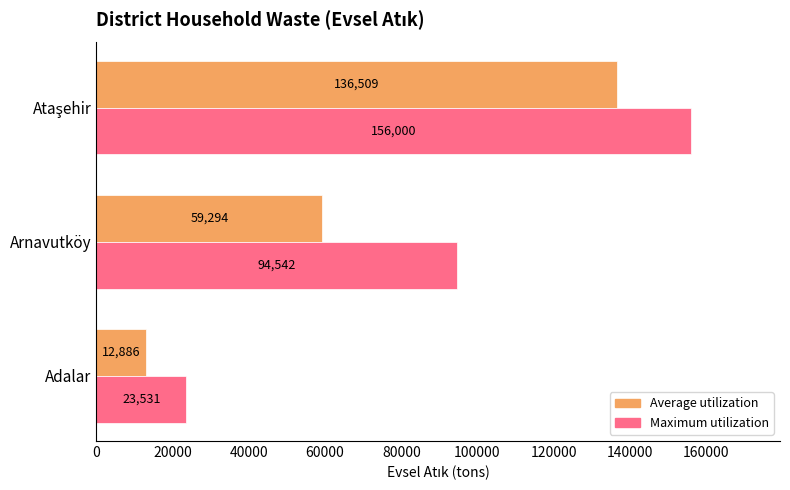

Which series has the largest range (max minus min)?

Maximum utilization